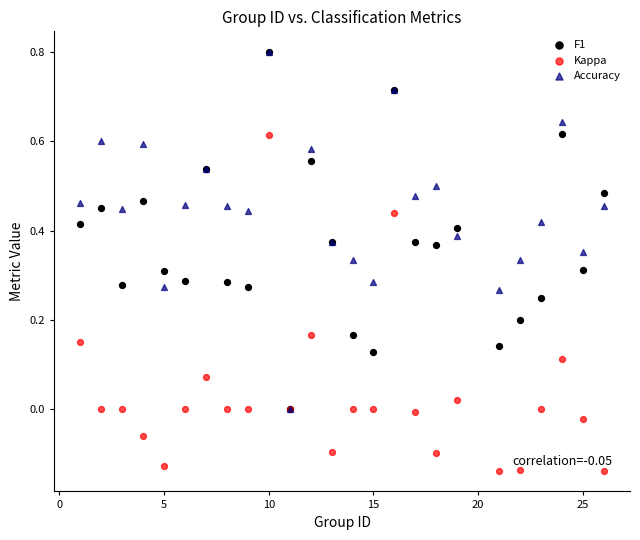

Which series contains the lowest Y value?

Kappa